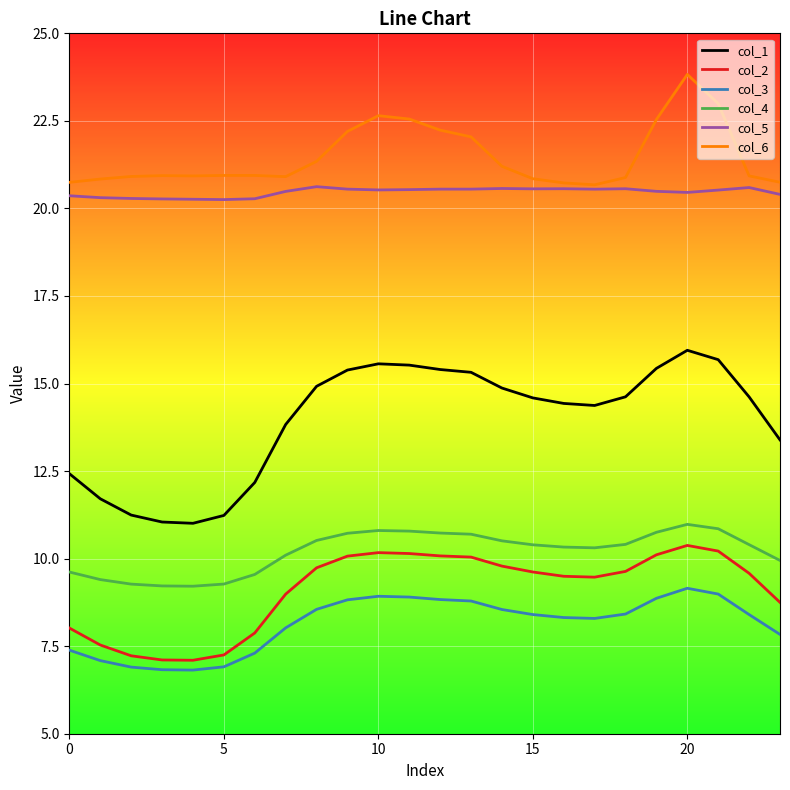

True or false: col_2 and col_5 cross at least once.

False